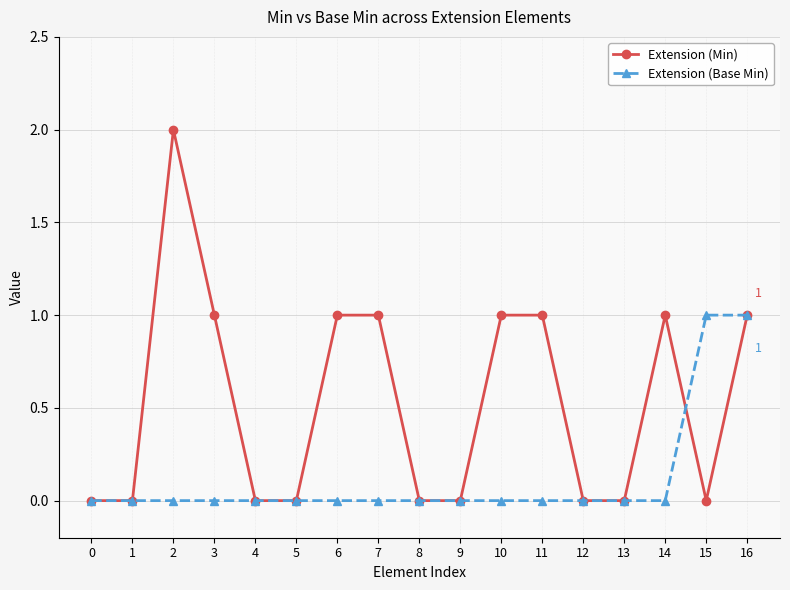

Rank the series by their average value, from highest to lowest.

Extension (Min), Extension (Base Min)